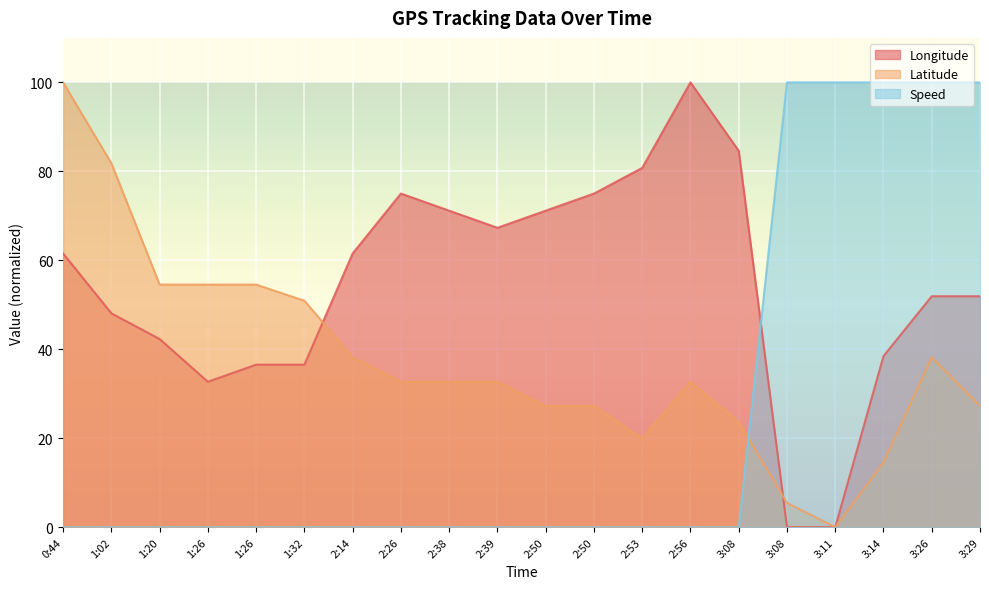

Does the chart display data point markers on the line(s)?

No